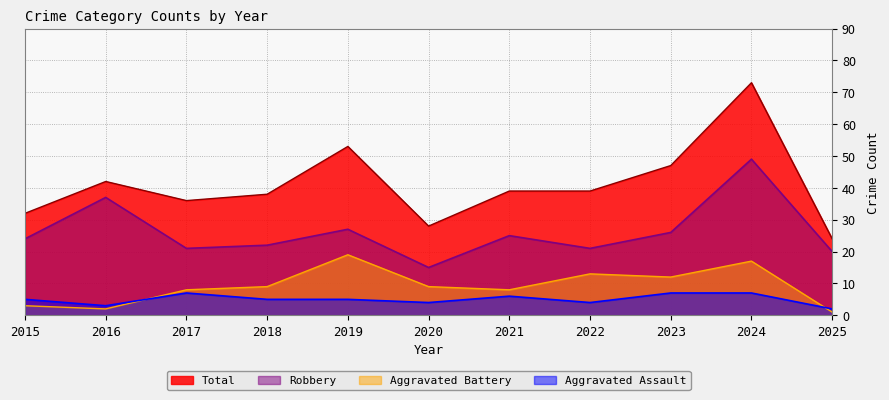

What is the minimum value shown in the chart?

1